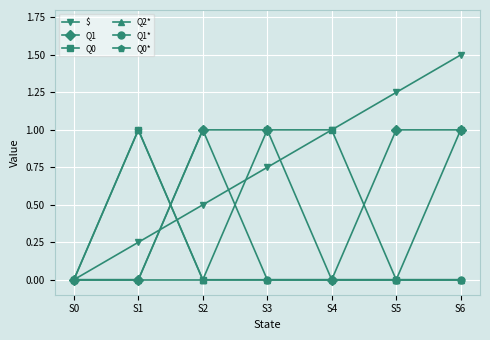

What is the difference between the maximum and minimum values in the Q1* series?

1.0